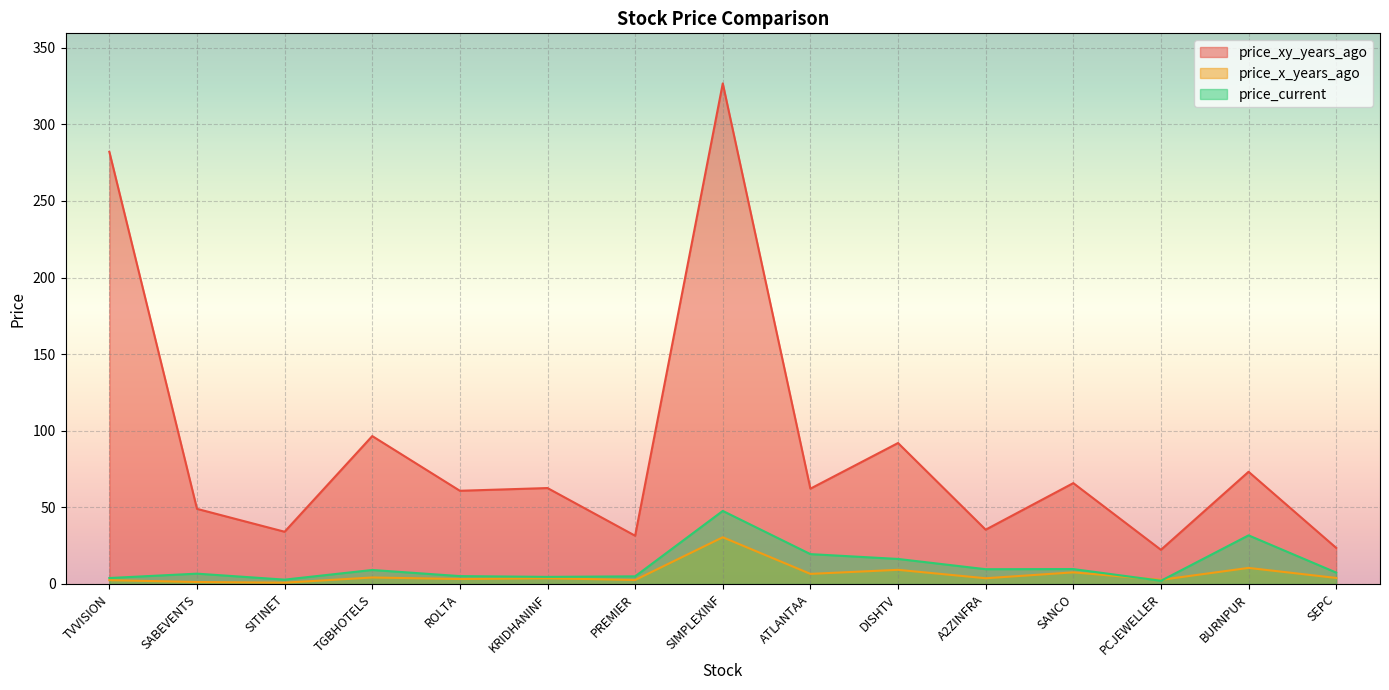

What is the label of the 3rd point from the right?

PCJEWELLER